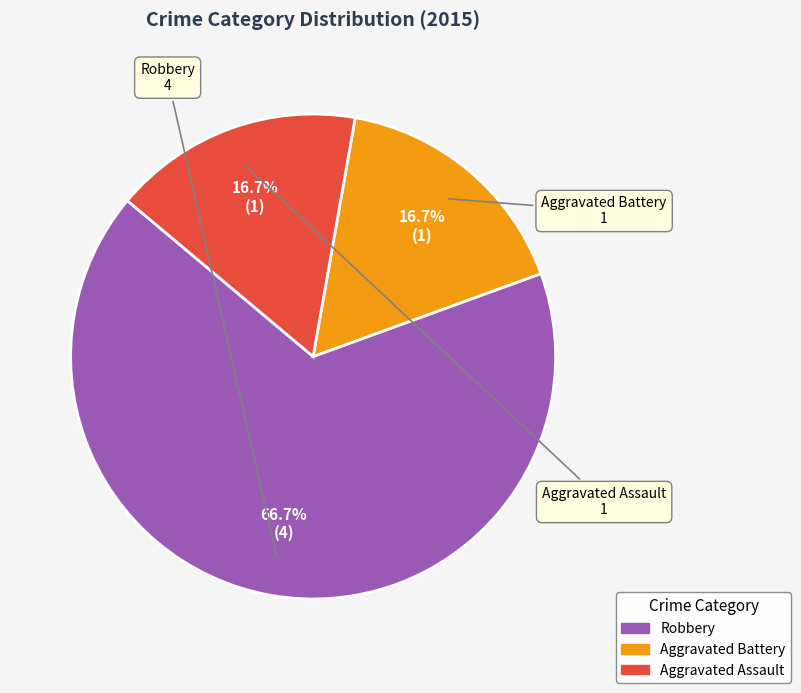

To the nearest percent, what percentage of the pie is Aggravated Assault?

17%